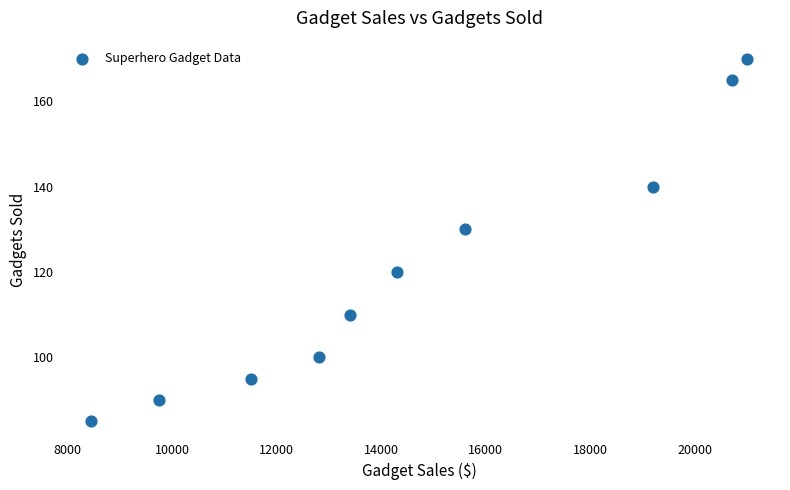

What Y value in the scatter plot is closest to 127?

130